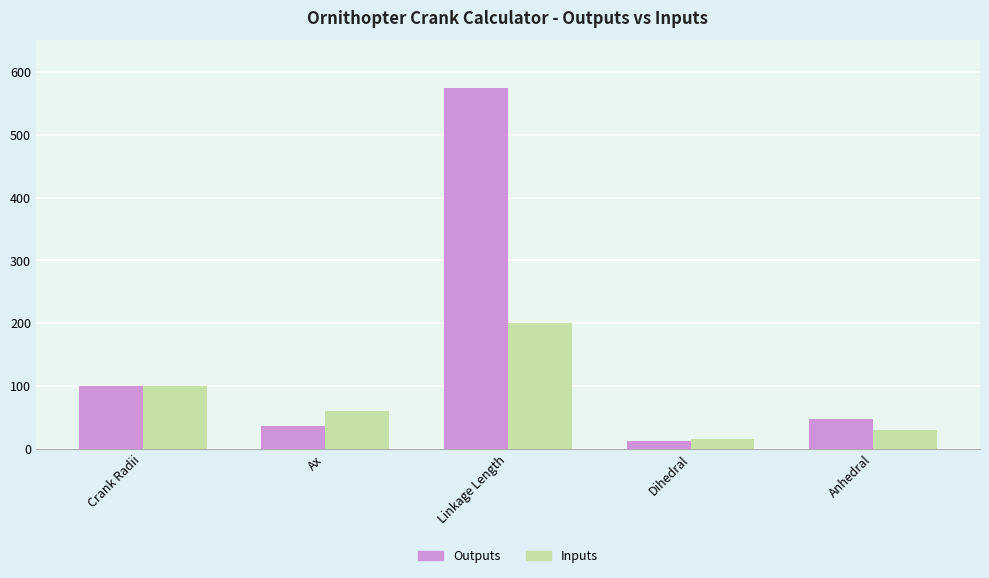

List the series in order of their peak value, highest first.

Outputs, Inputs